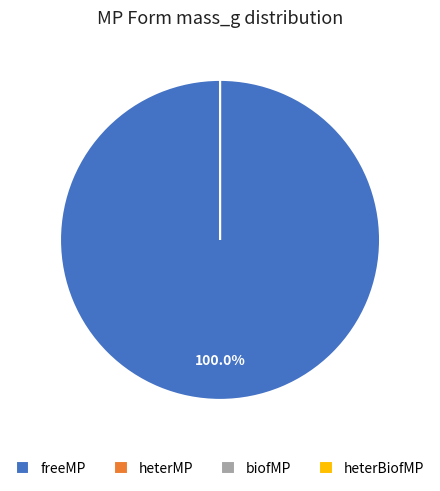

To the nearest percent, what is the combined percentage of freeMP and heterMP?

100%